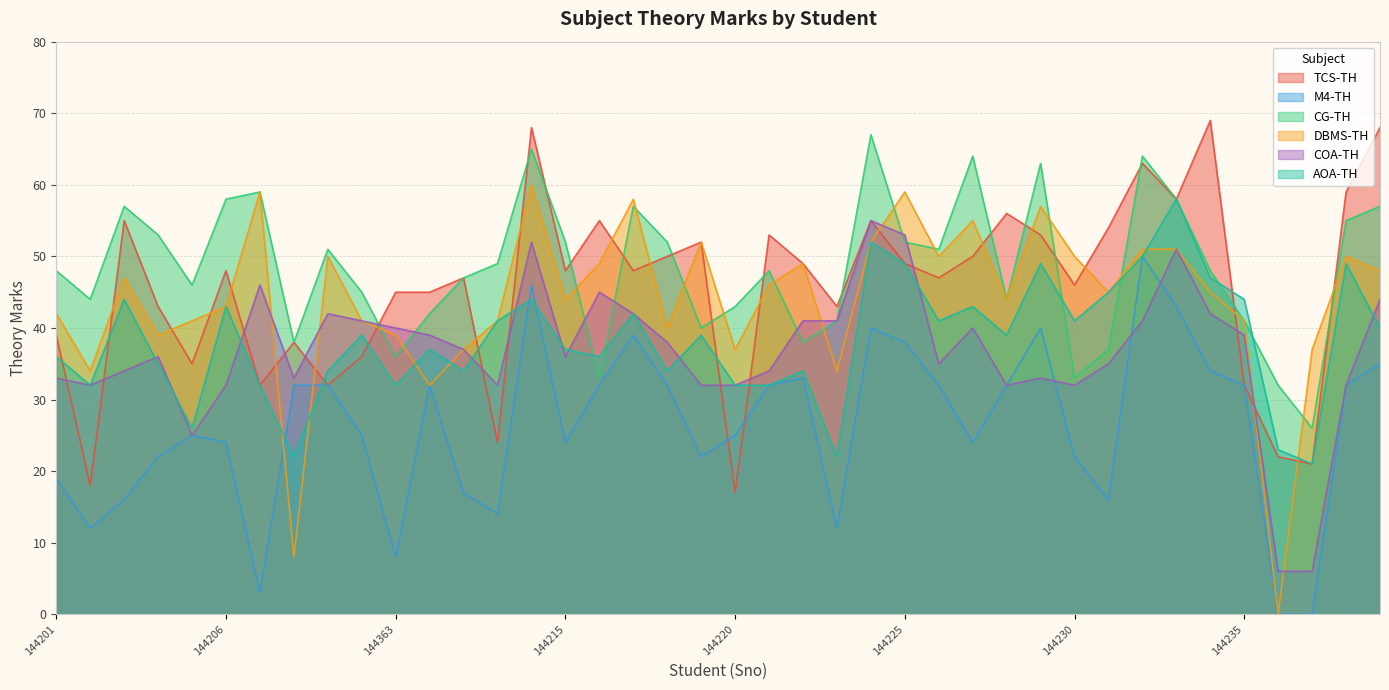

At which category does AOA-TH reach its first local peak?

144203